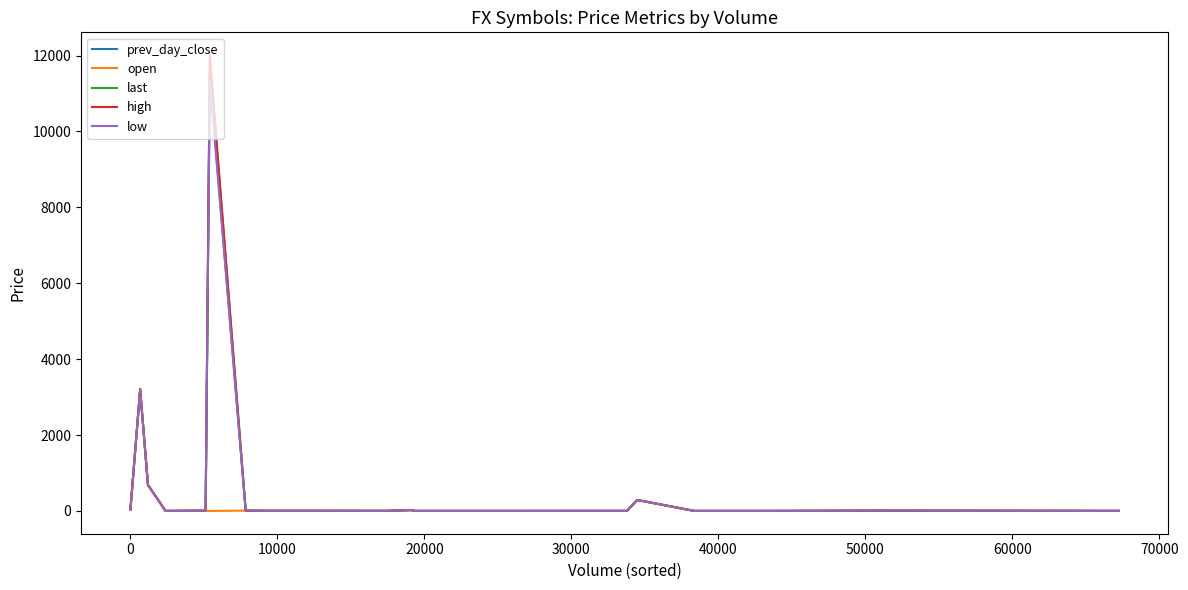

What is the maximum value shown in the chart?

12010.0